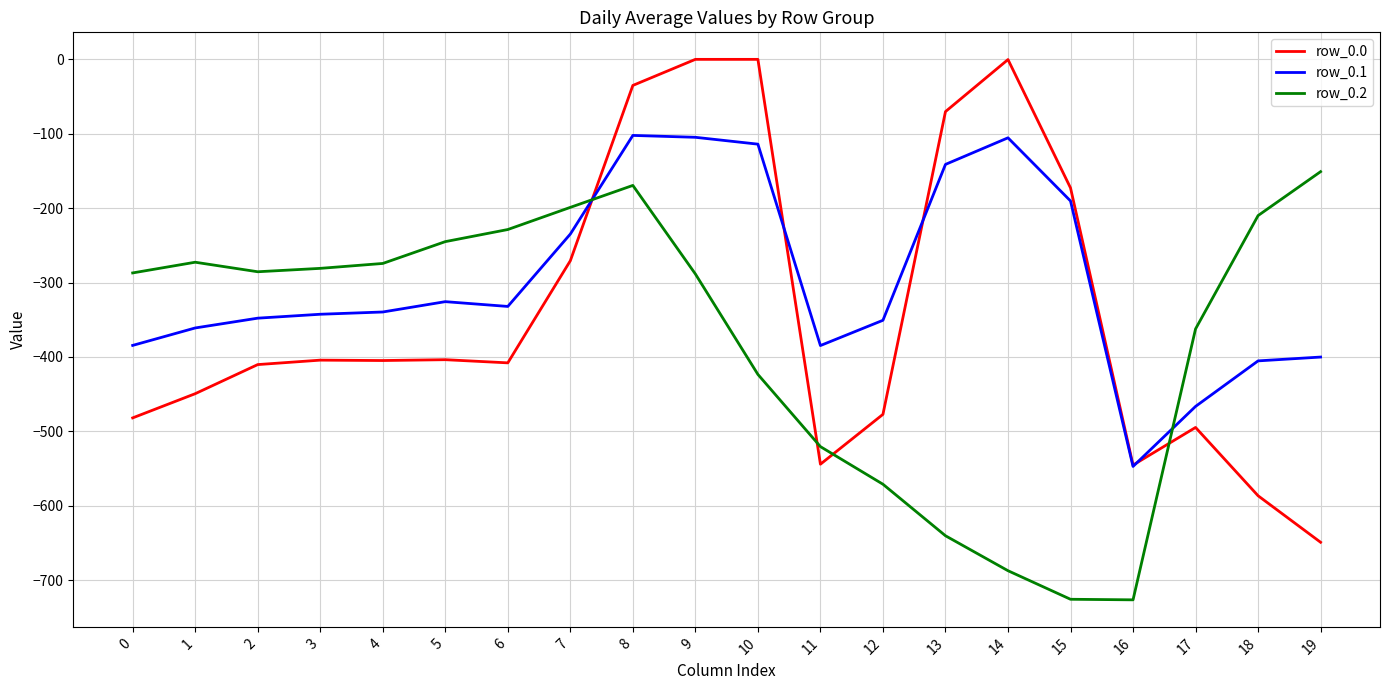

What is the difference between the row_0.0 values at 4 and 9?

404.9